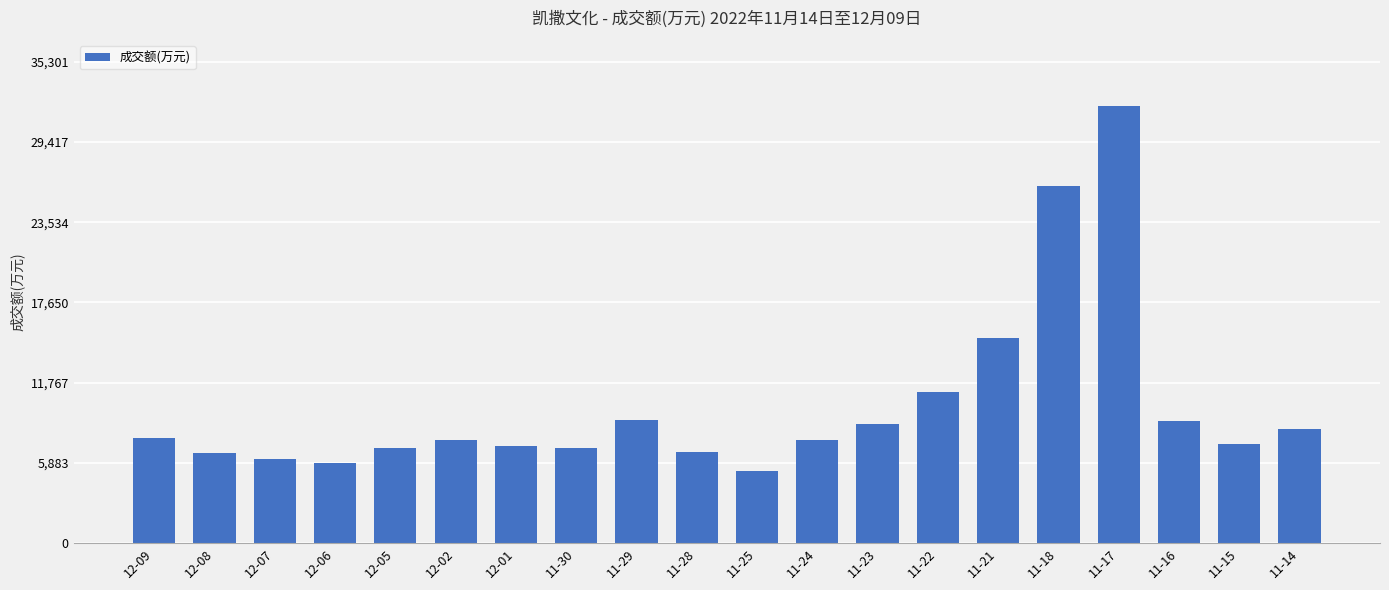

Is it true that the value at 11-23 is 5658?

False